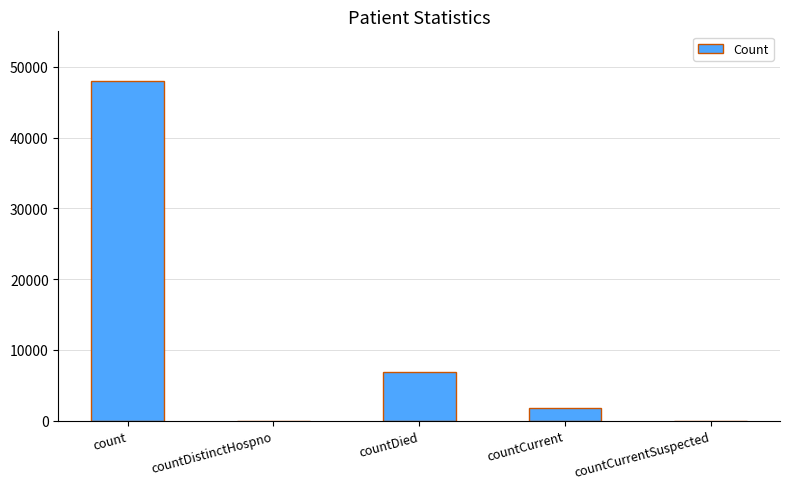

Is it true that the value at countCurrent is 1741?

True